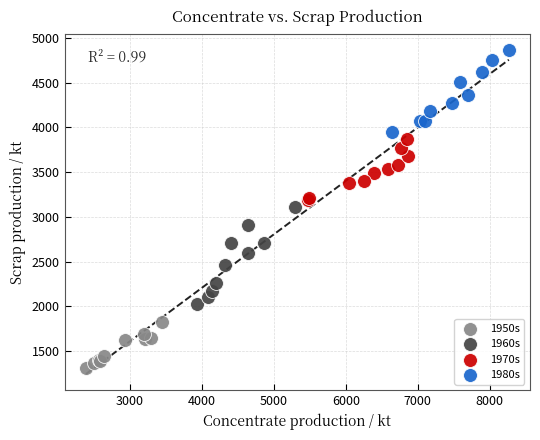

Which series reaches the minimum Y coordinate?

1950s